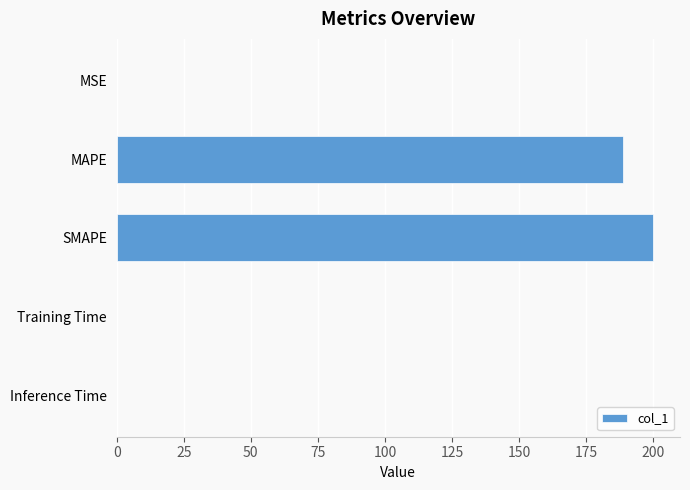

What is the greatest value displayed?

200.0